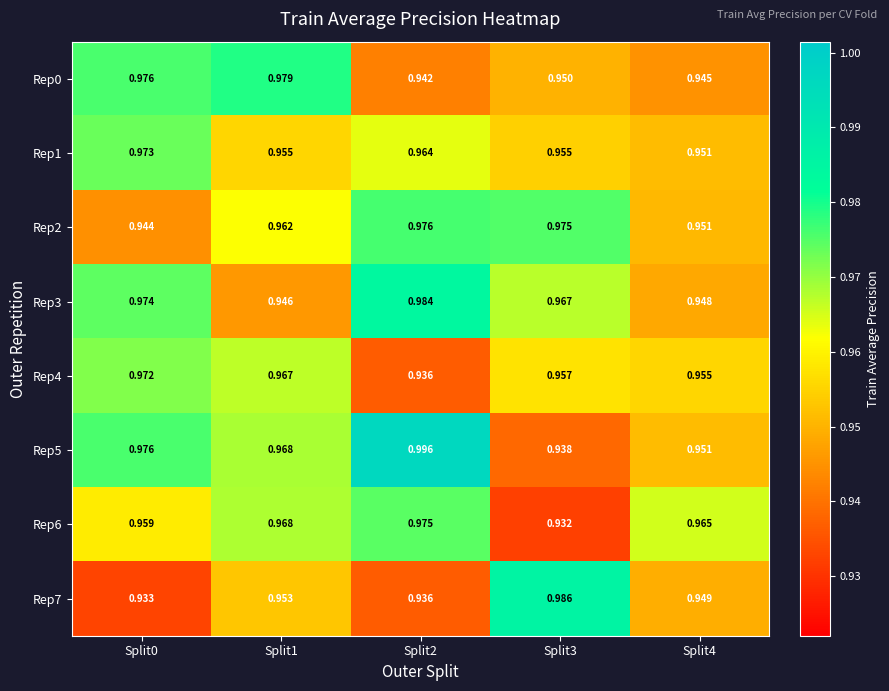

Is the value of Rep5 at Split1 greater than the value of Rep6 at Split2?

No